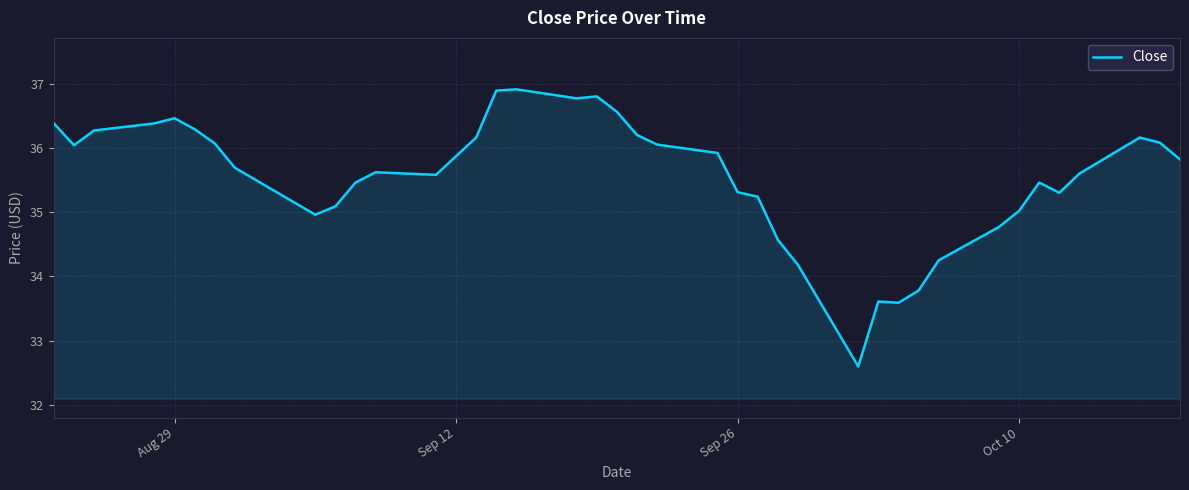

What is the difference between the maximum and minimum values?

4.3